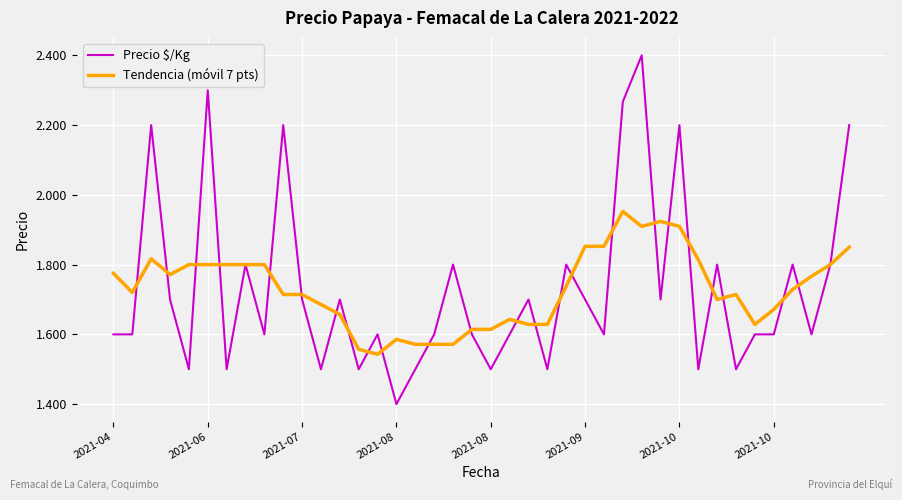

What is the sum of all Precio $/Kg values?

69267.0